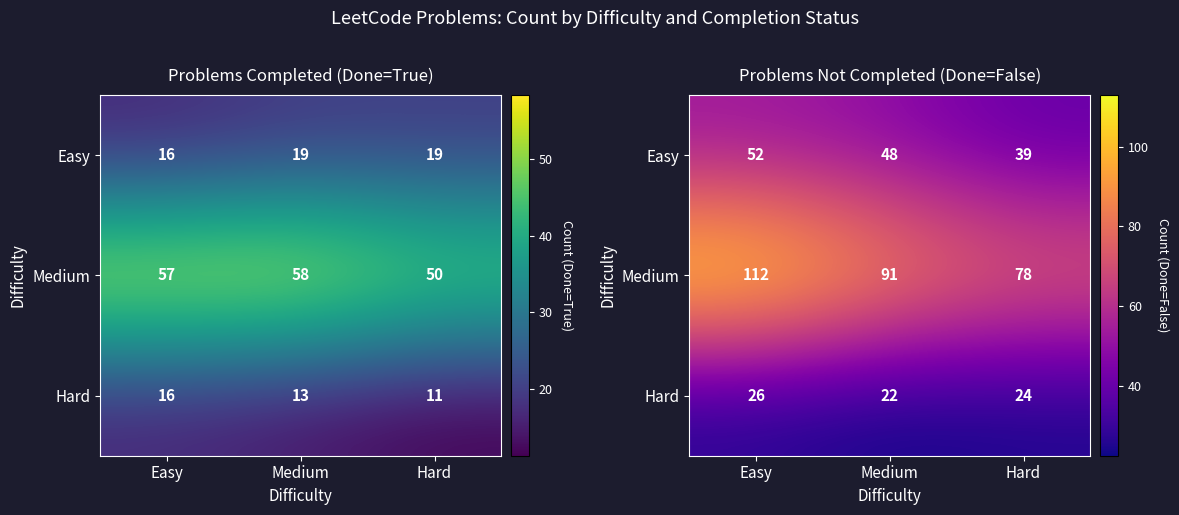

Which series has the largest total across all categories?

Medium